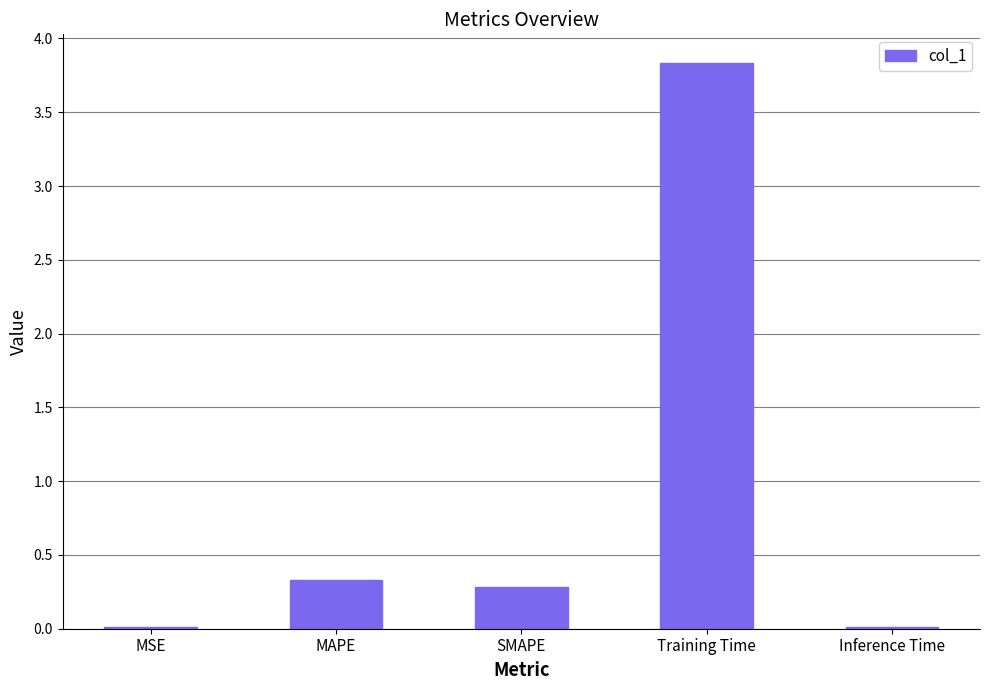

What value does the data have at MAPE?

0.3